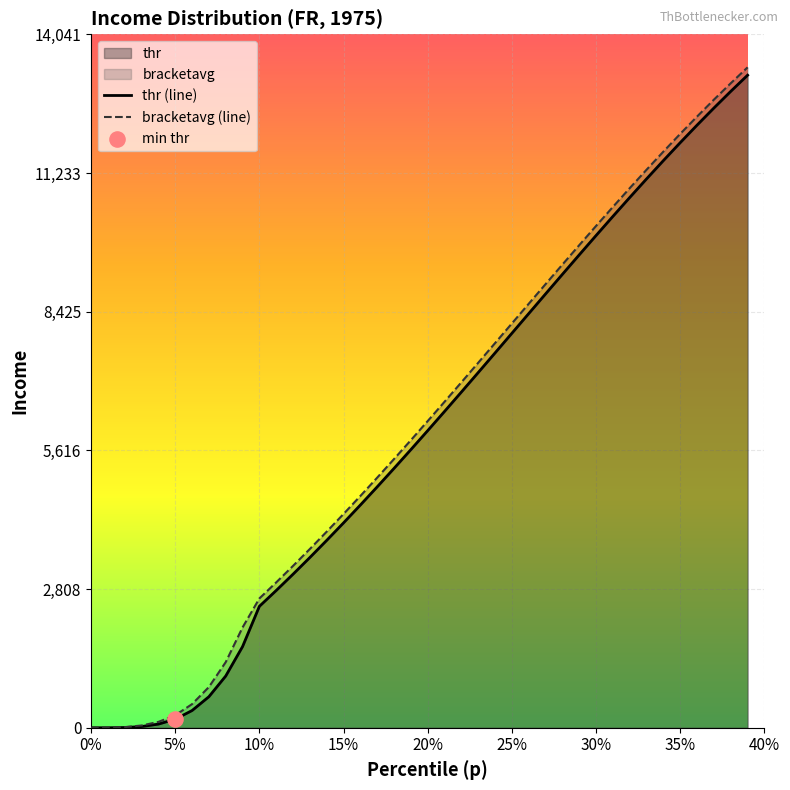

What is the maximum value shown in the chart?

13373.2